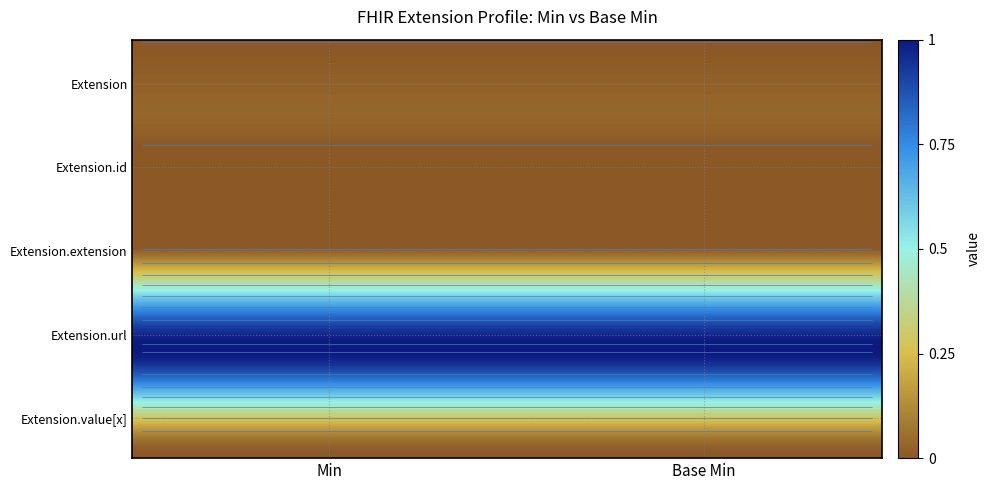

Which series changed the most between 0 and 1?

Extension